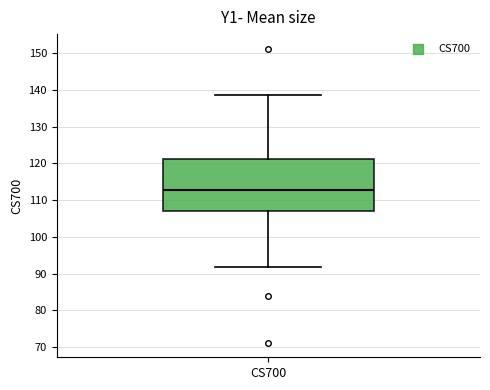

Transcribe this box plot: give where the median line is, the range the box spans, and where the two whiskers end, as read against the y-axis. The values are not printed on the chart, so give them approximately, as read against the axis.

median 113, box 107 to 121, whiskers 92 to 139